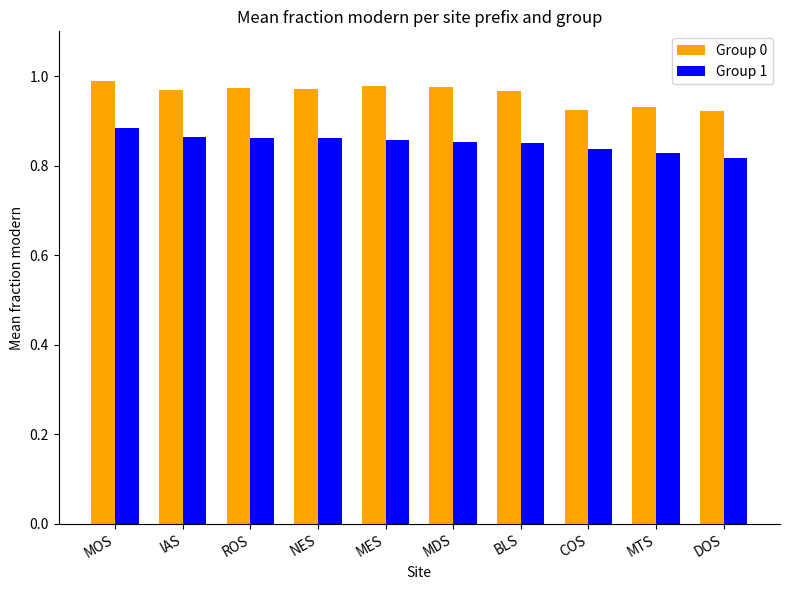

Which series has the largest range (max minus min)?

Group 0